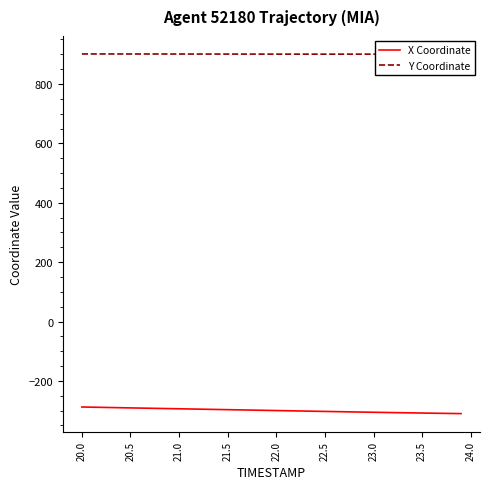

What is the maximum value for X Coordinate?

-288.0